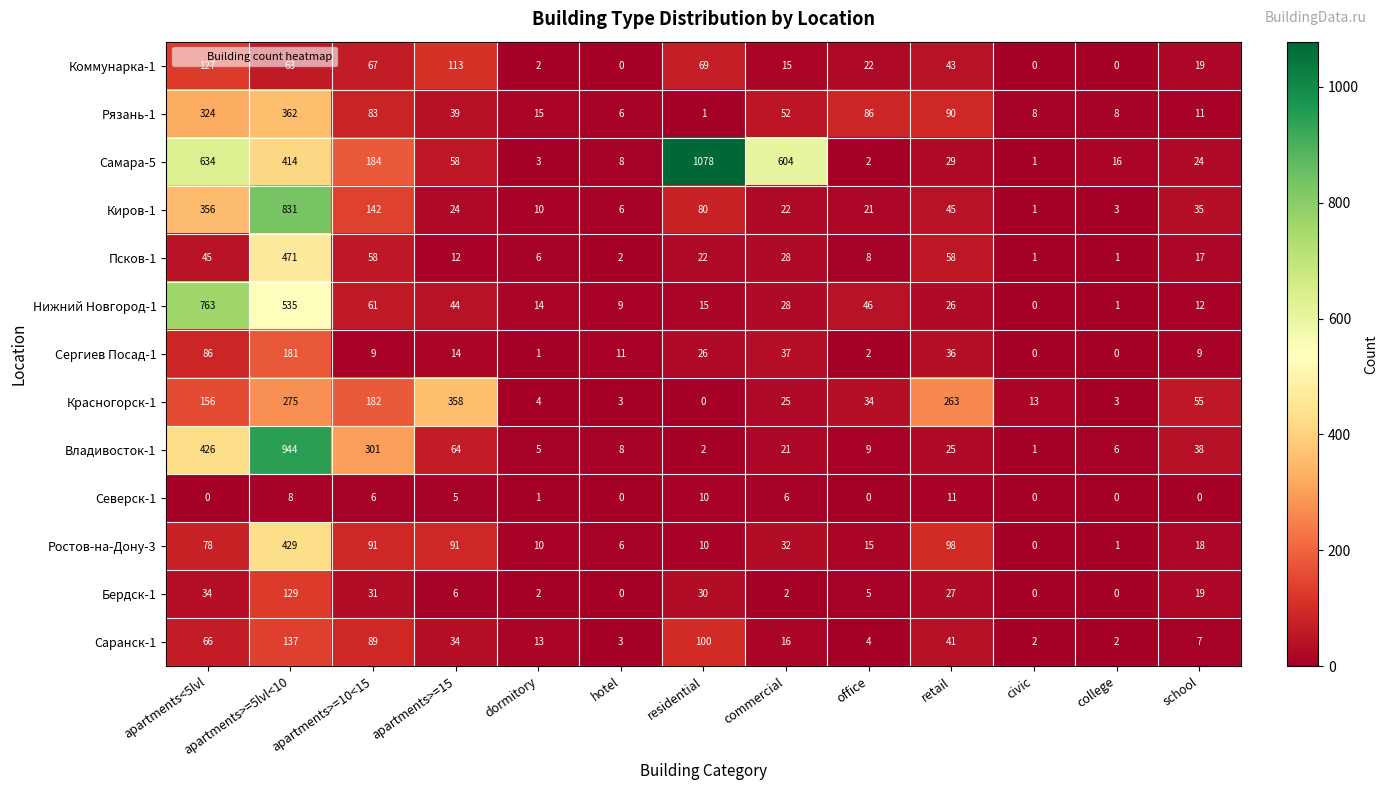

What is the total value across all series at hotel?

62